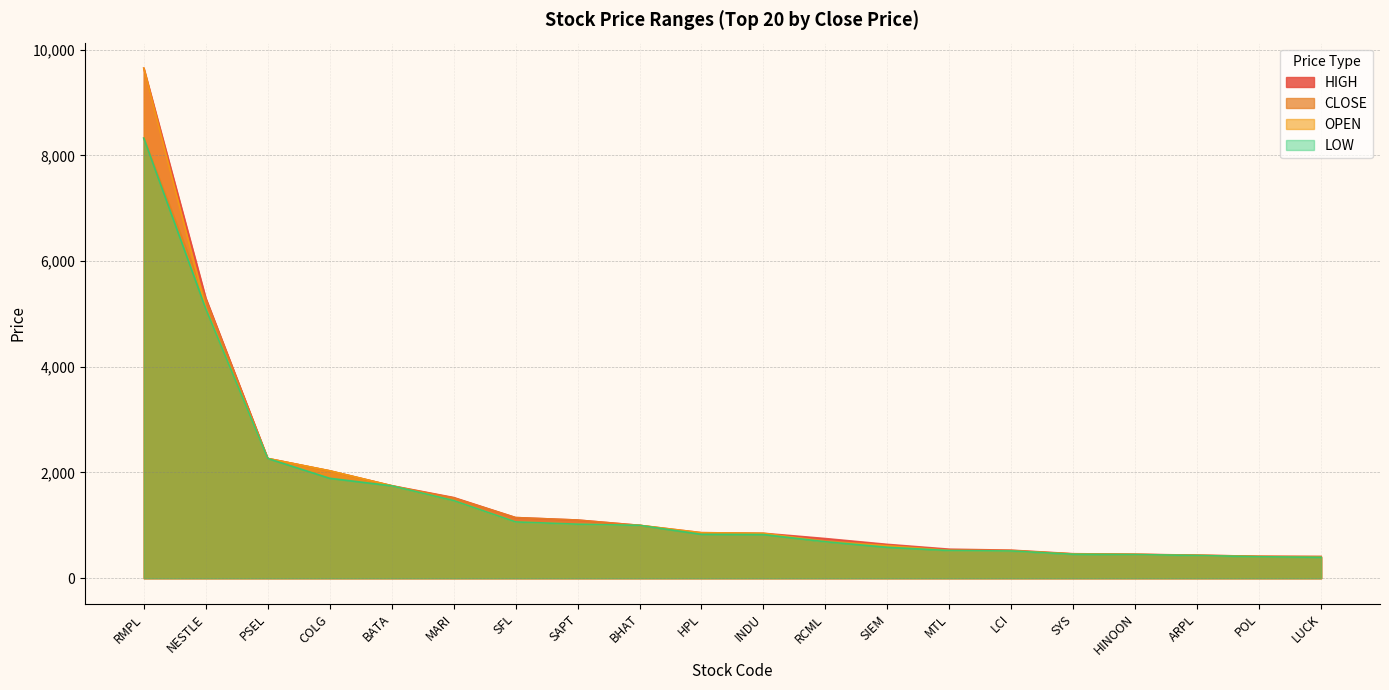

What is the average value of the HIGH series?

1606.3